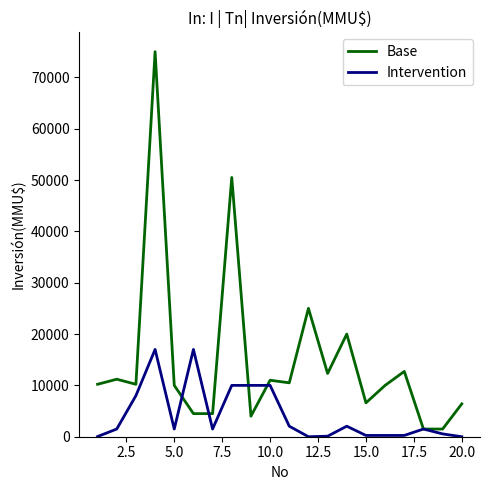

Which series has the largest range (max minus min)?

Base